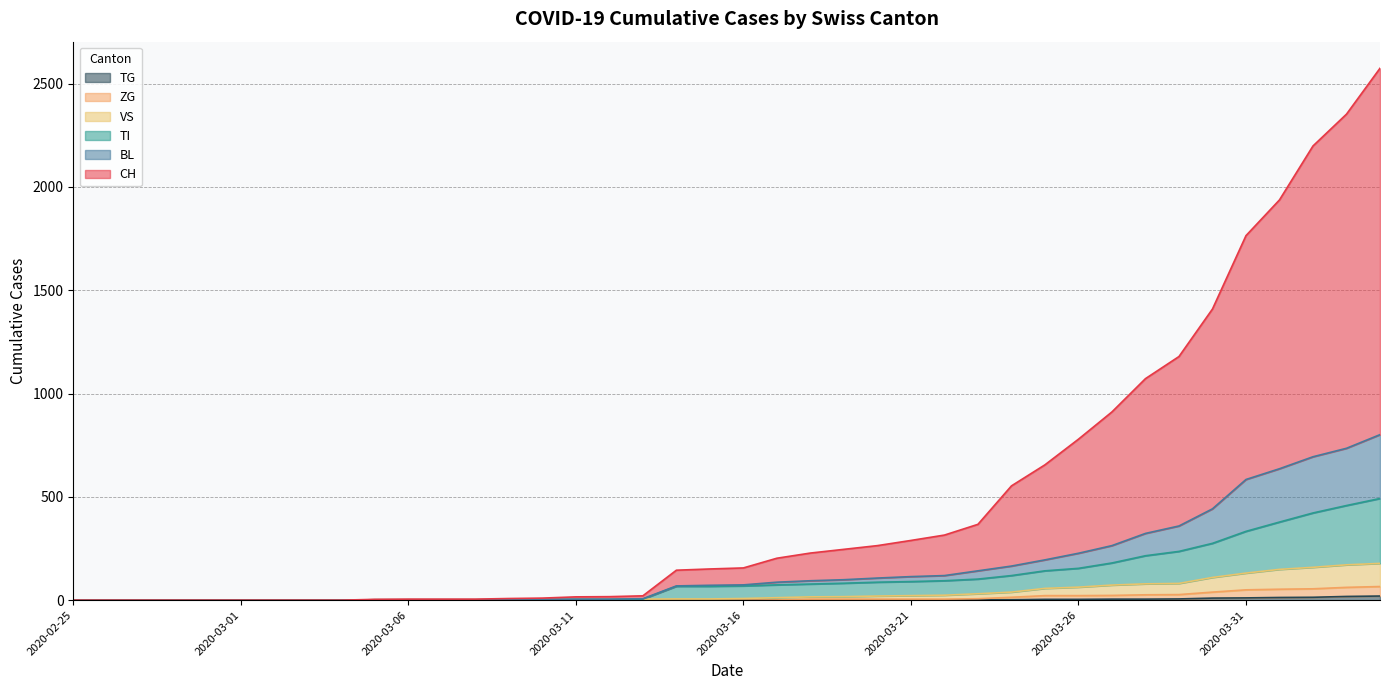

What is the value of the CH point at the 24th from the left?

246